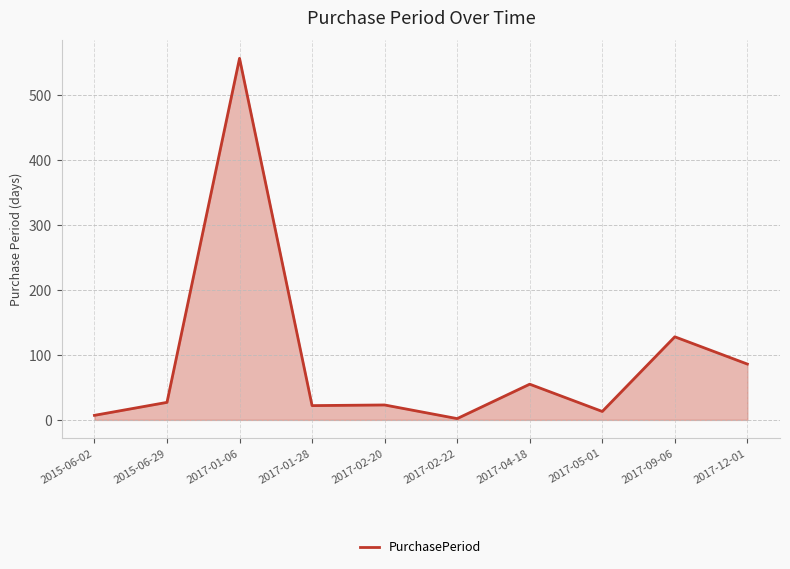

What is the difference between the maximum and minimum values?

555